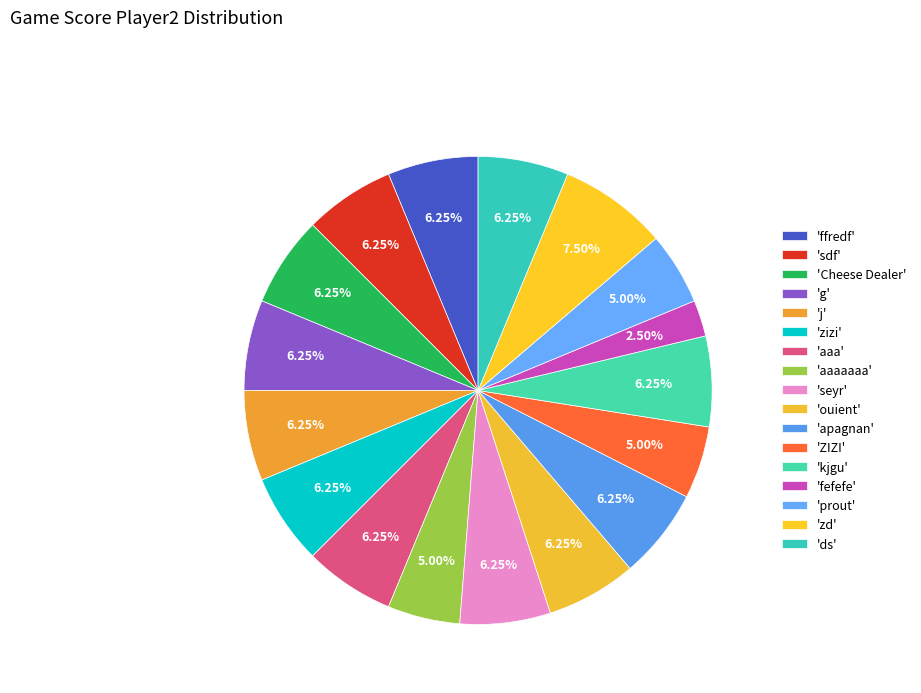

Count the number of slices in the pie.

17